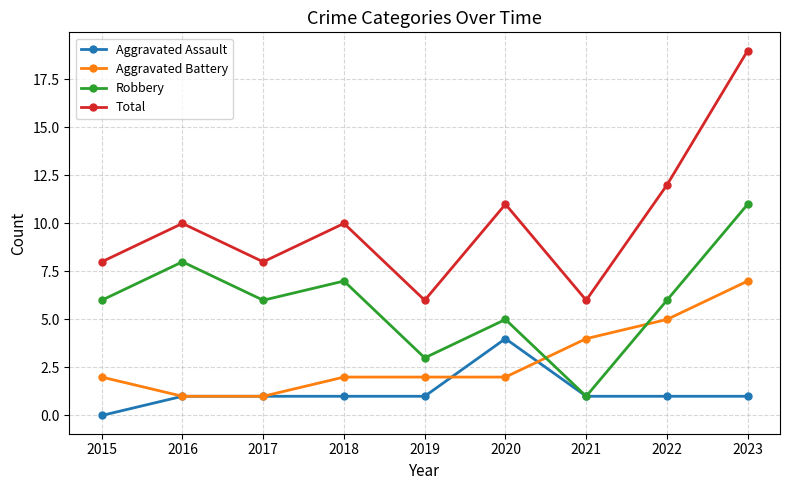

How many lines are shown in the chart?

4